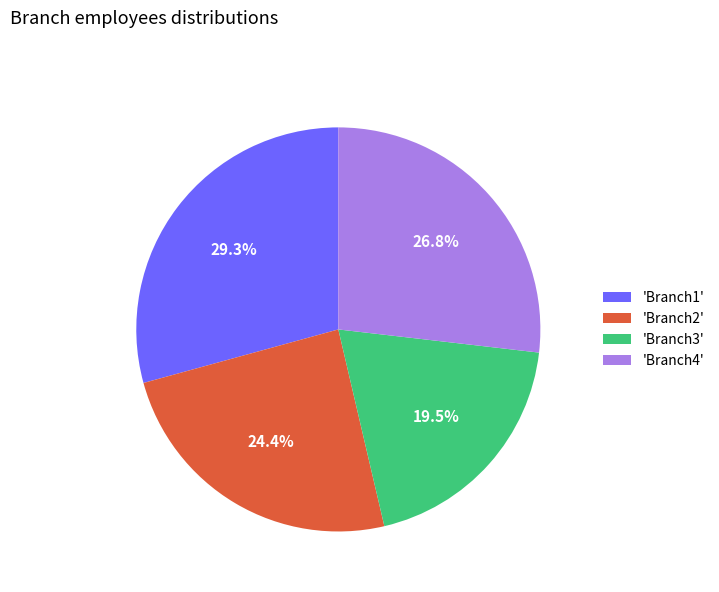

Which slice is the smallest?

'Branch3'